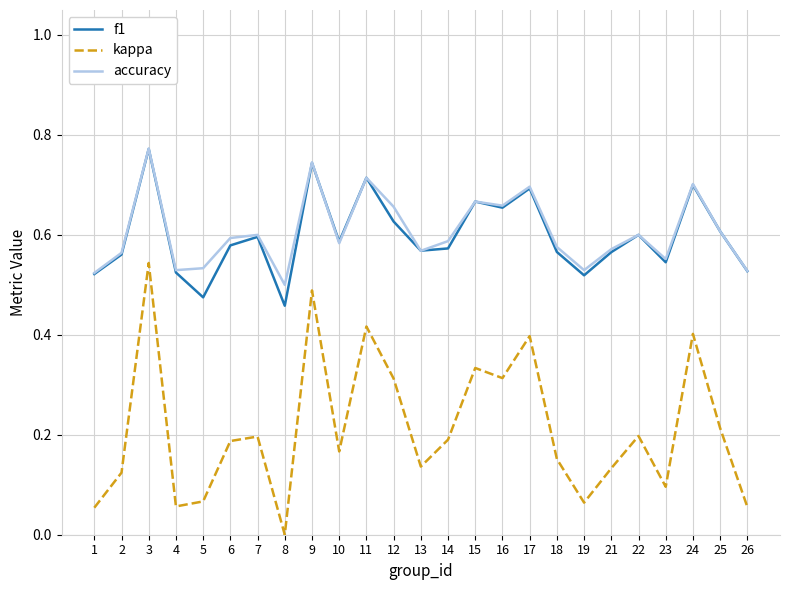

At which category is the sum across all series the highest?

3